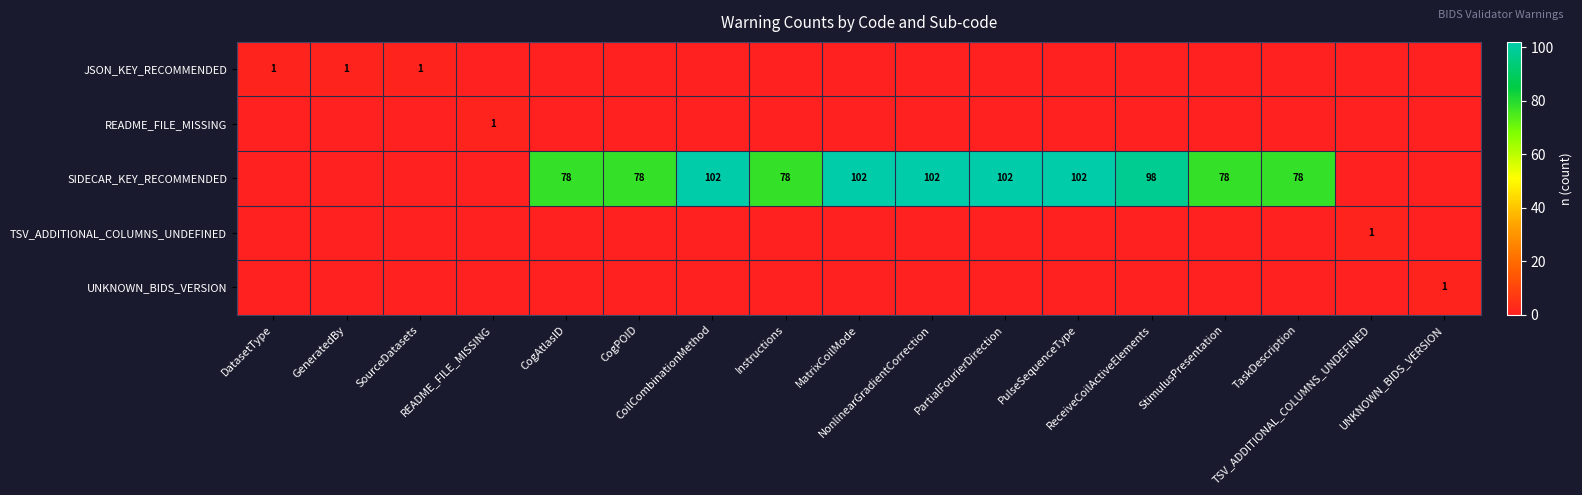

How many data points does each series have?

17